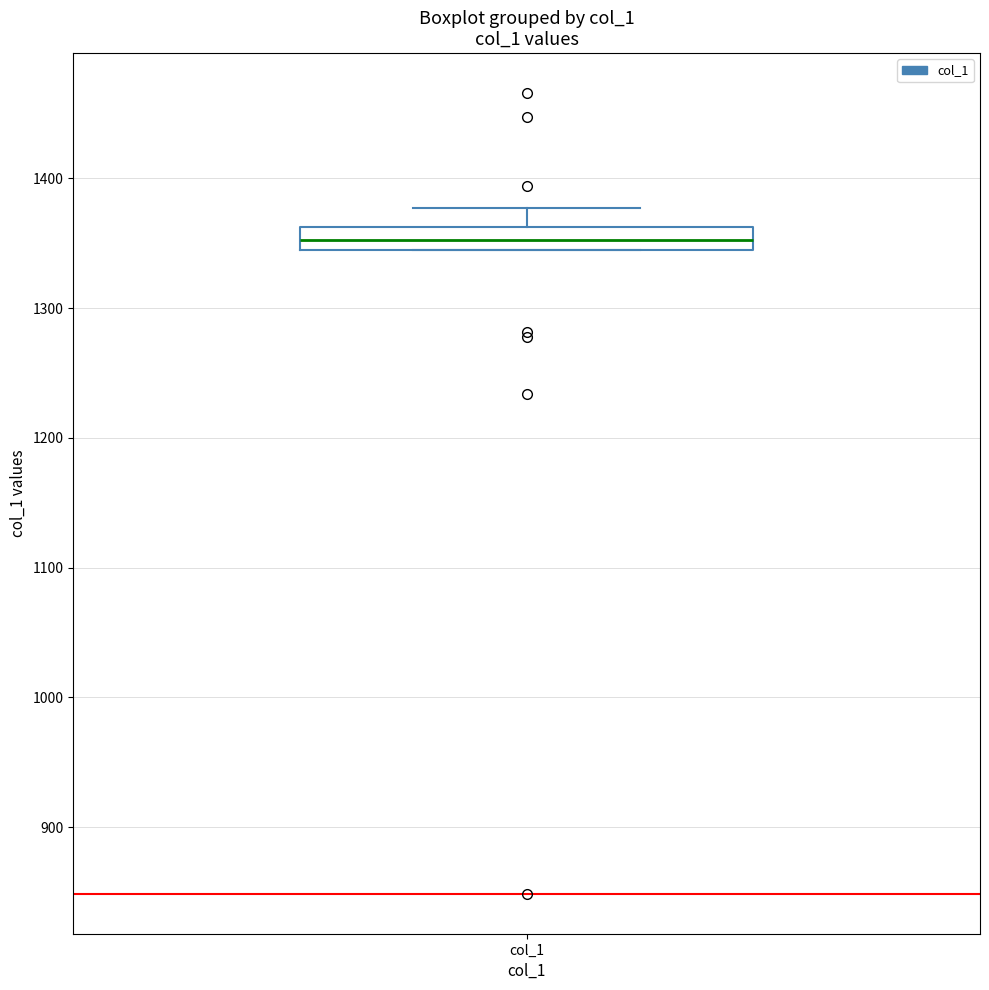

Transcribe this box plot: give where the median line is, the range the box spans, and where the two whiskers end, as read against the y-axis. The values are not printed on the chart, so give them approximately, as read against the axis.

median 1350, box 1340 to 1360, whiskers 1340 to 1380